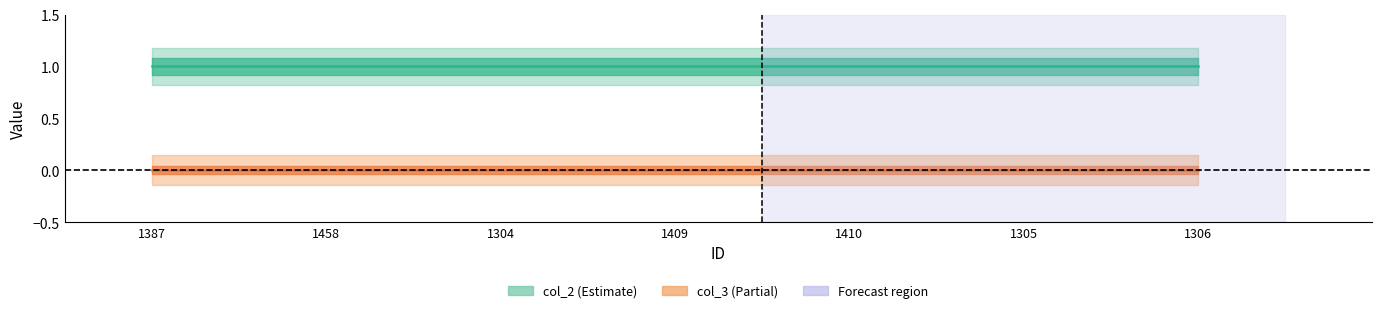

Is the value of col_2 at 1304 greater than the value of col_3 at 1410?

Yes